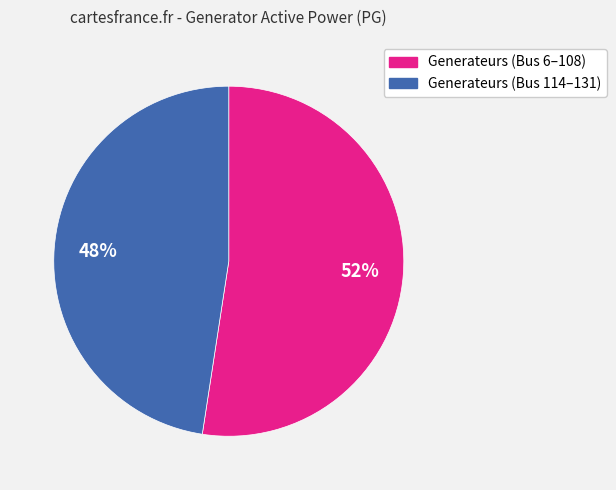

To the nearest percent, what is the average slice percentage?

50%